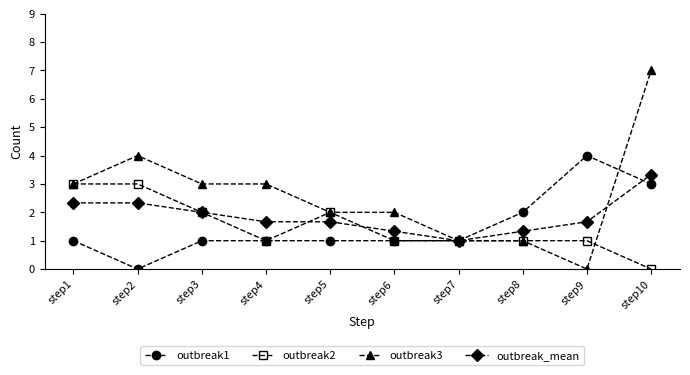

What is the difference between the second highest and minimum values in the outbreak3 series?

4.0